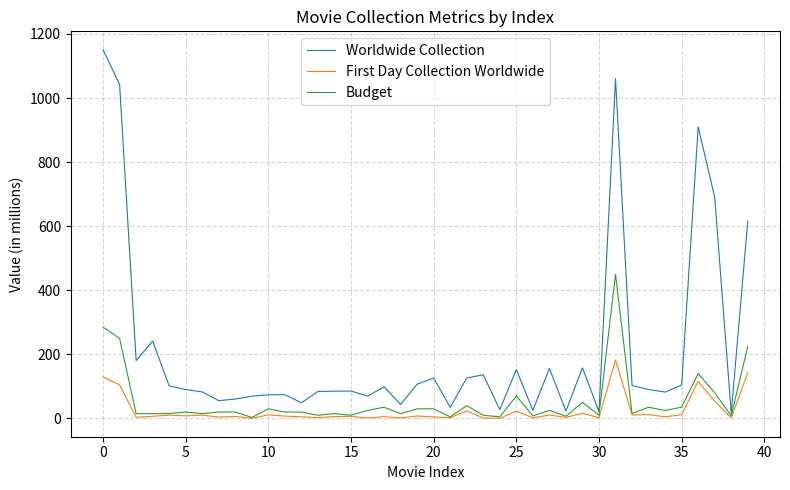

Count the number of categories in the chart.

40